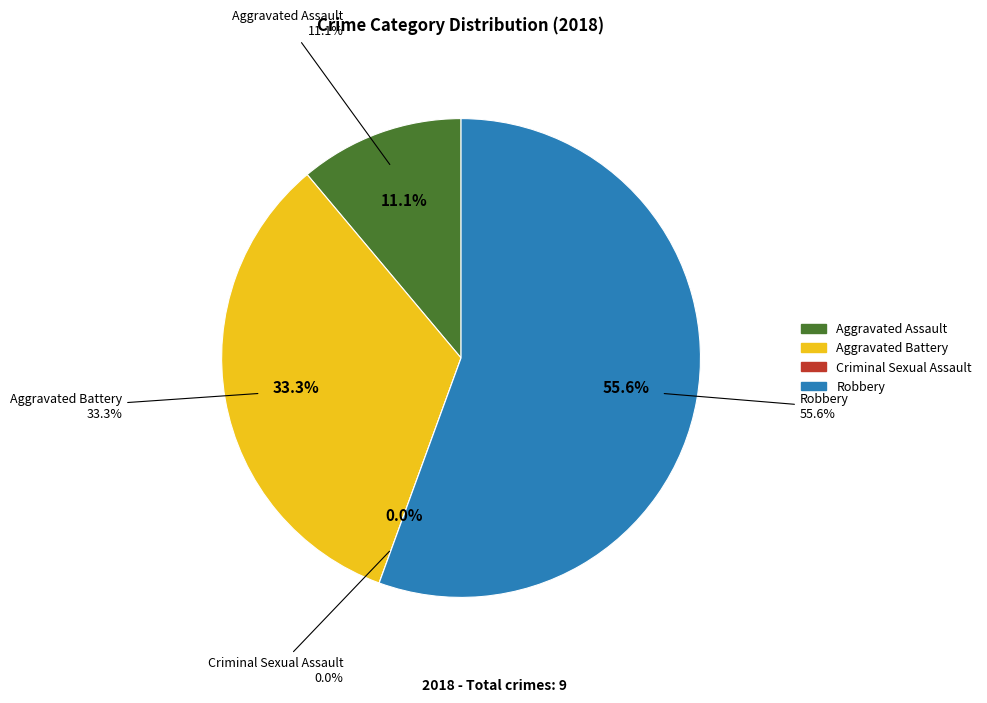

True or false: Robbery accounts for 67% of the total.

False